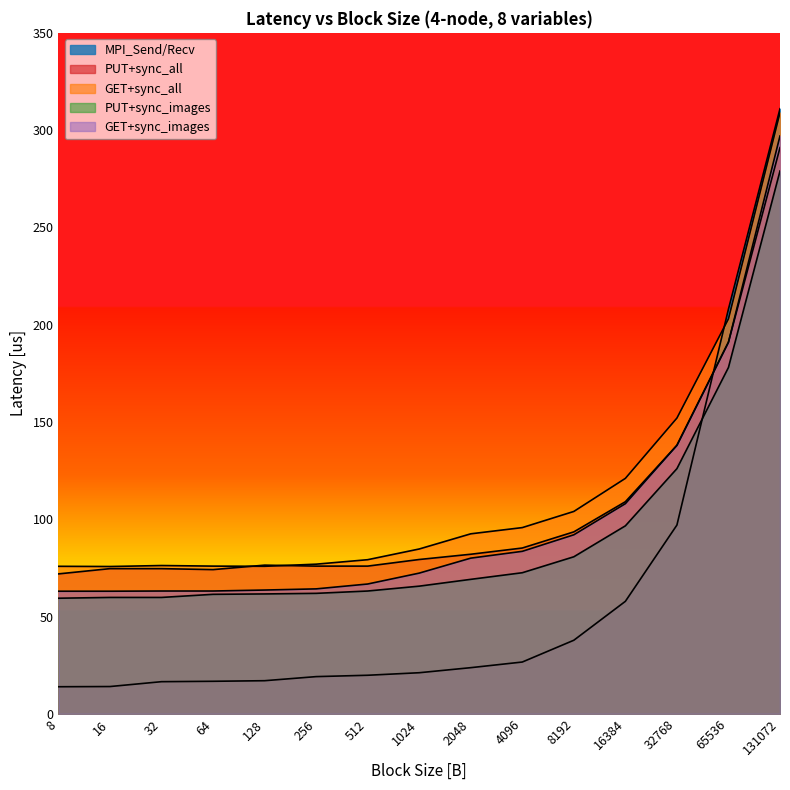

How many values in the GET+sync_images series exceed 72?

8